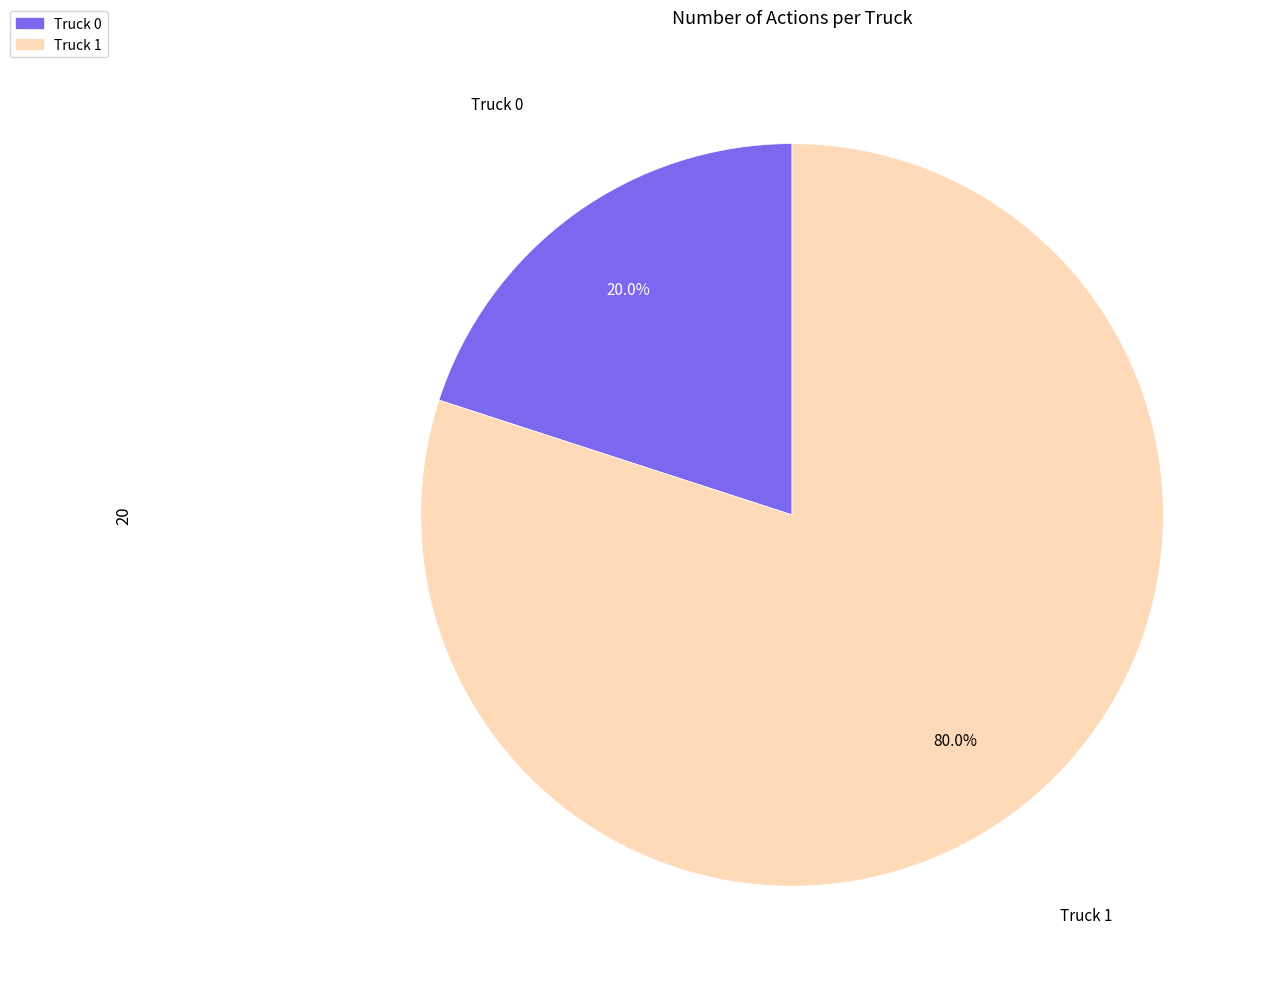

To the nearest percent, what is the difference between the largest and smallest slice percentages?

60%